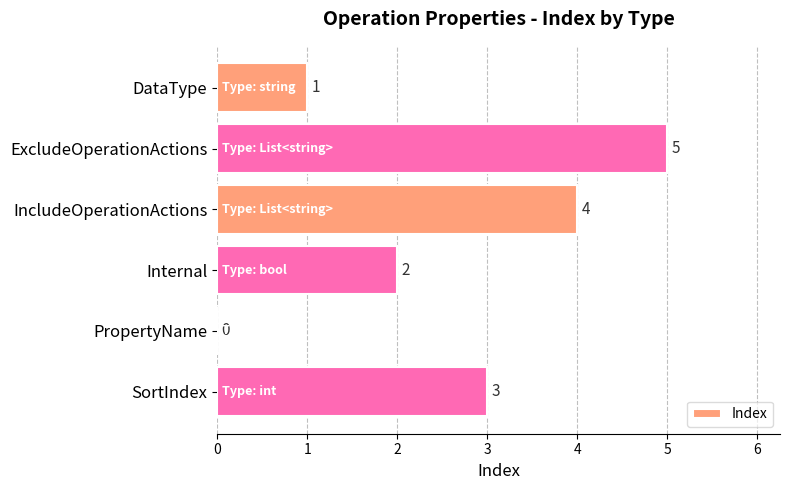

Reading top to bottom, list all the values displayed in this chart.

DataType=1	ExcludeOperationActions=5	IncludeOperationActions=4	Internal=2	PropertyName=0	SortIndex=3